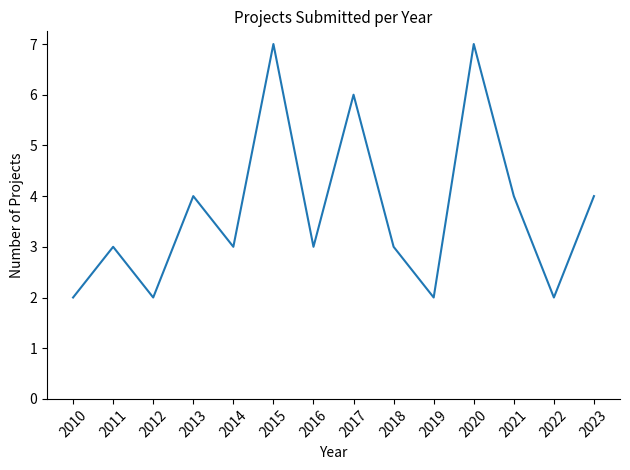

What is the maximum value shown in the chart?

7